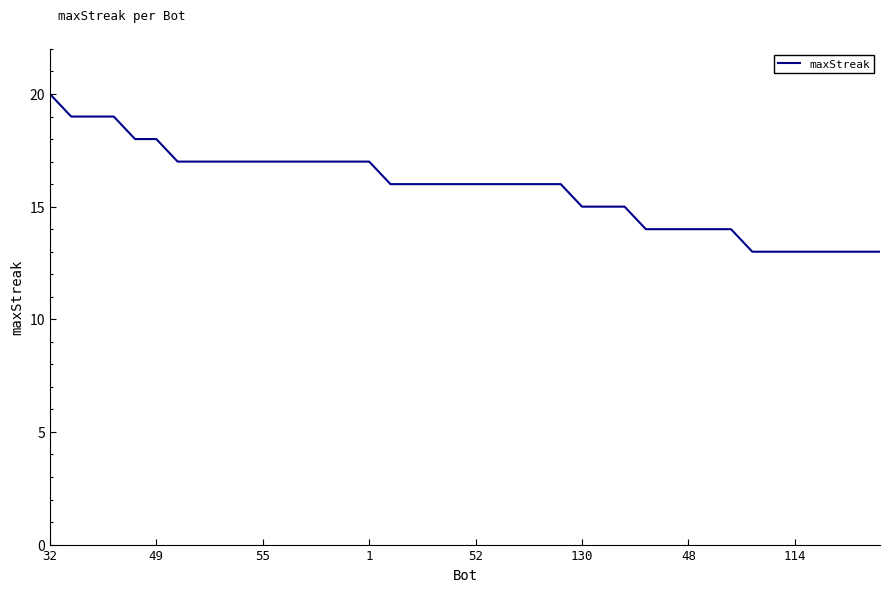

What is the maximum value shown in the chart?

20